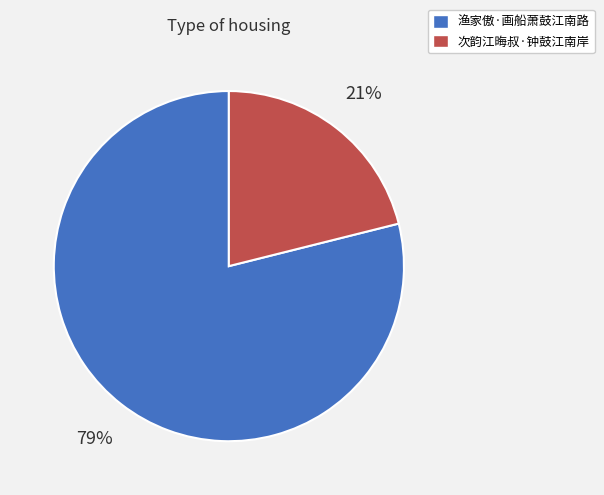

Which slice represents more than half of the pie?

渔家傲·画船萧鼓江南路